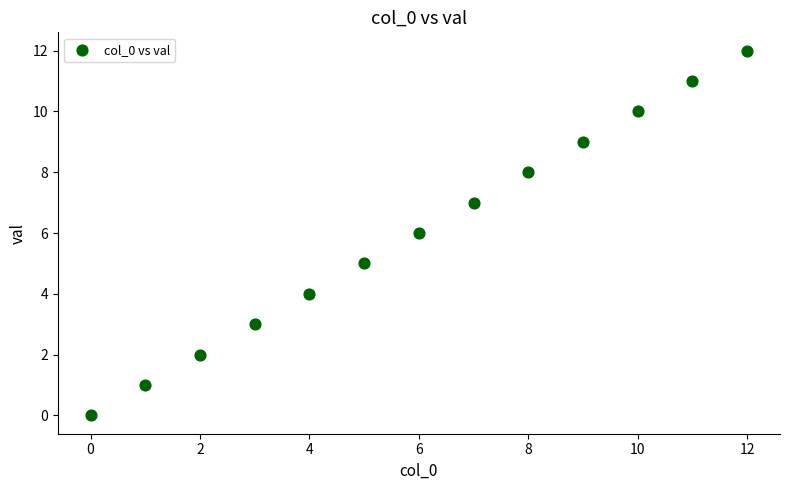

What is the range of Y values (max minus min)?

12